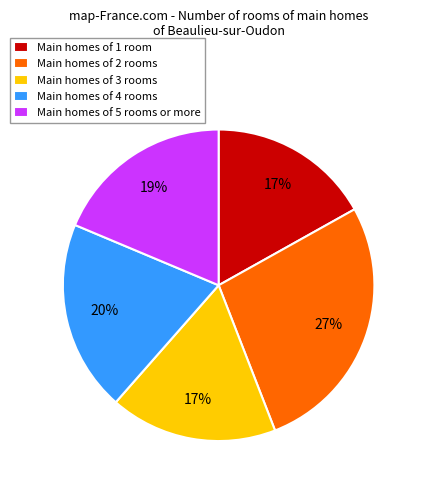

What is the ratio of the value at Main homes of 3 rooms to the value at Main homes of 5 rooms or more?

0.9